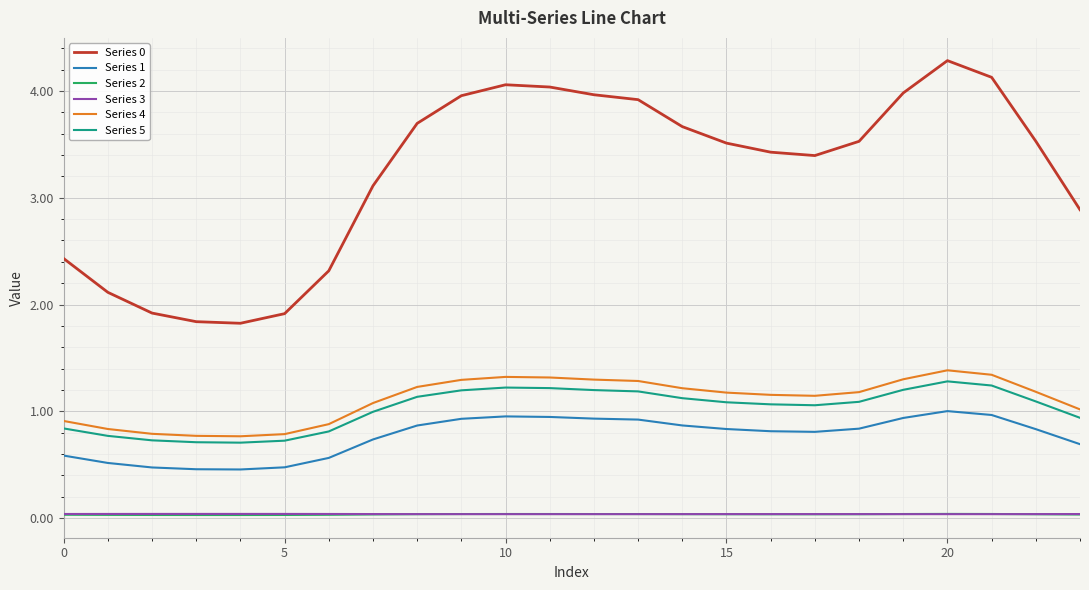

True or false: Series 3 and Series 5 cross at least once.

False